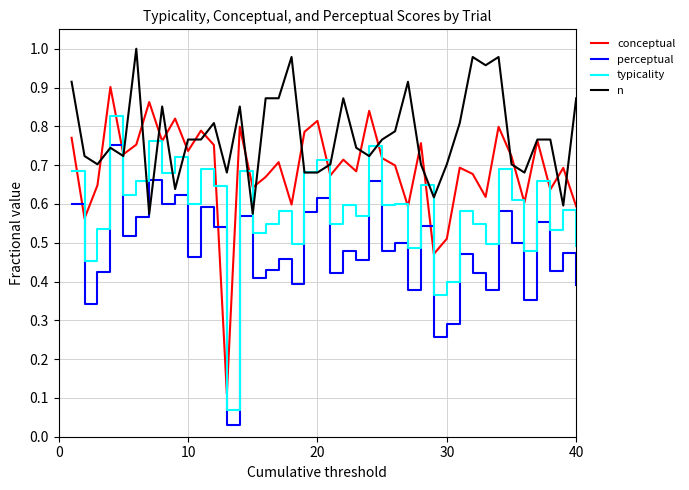

Rank the series by their average value, from lowest to highest.

perceptual, typicality, conceptual, n